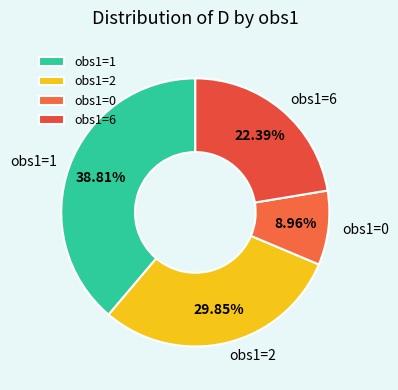

To the nearest percent, what is the difference between the largest and smallest slice percentages?

30%